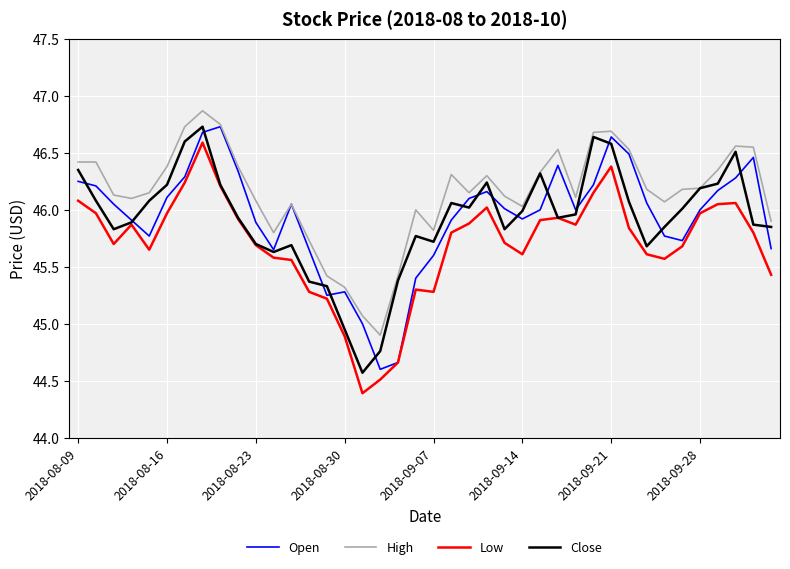

What is the highest value of the Open series?

46.7